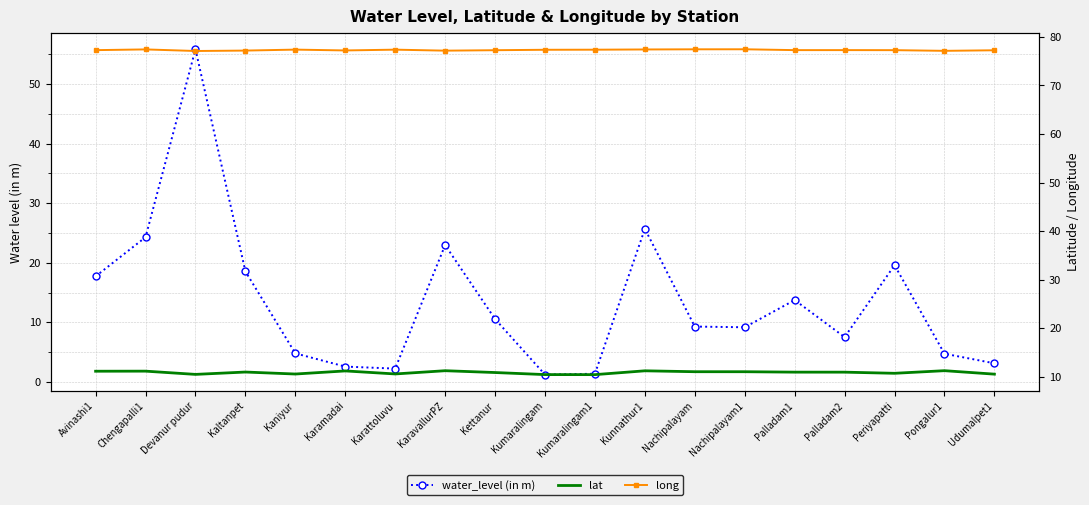

What position from the left is Kaltanpet?

4